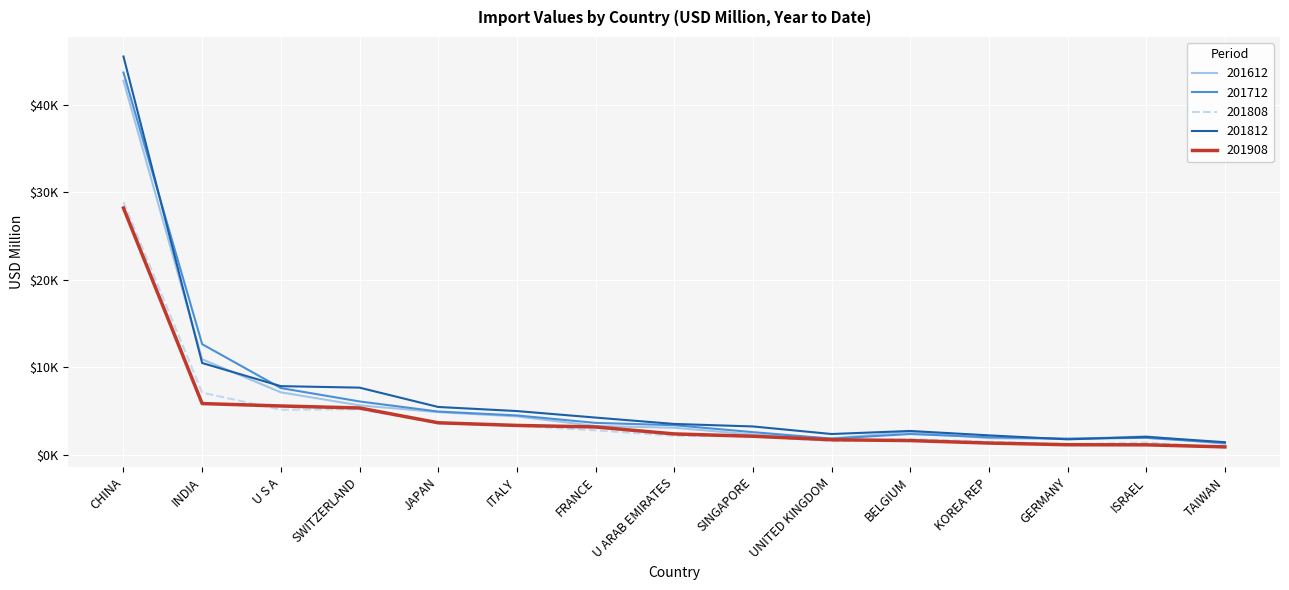

What is the value of the 201712 point at the 14th from the left?

1930.0